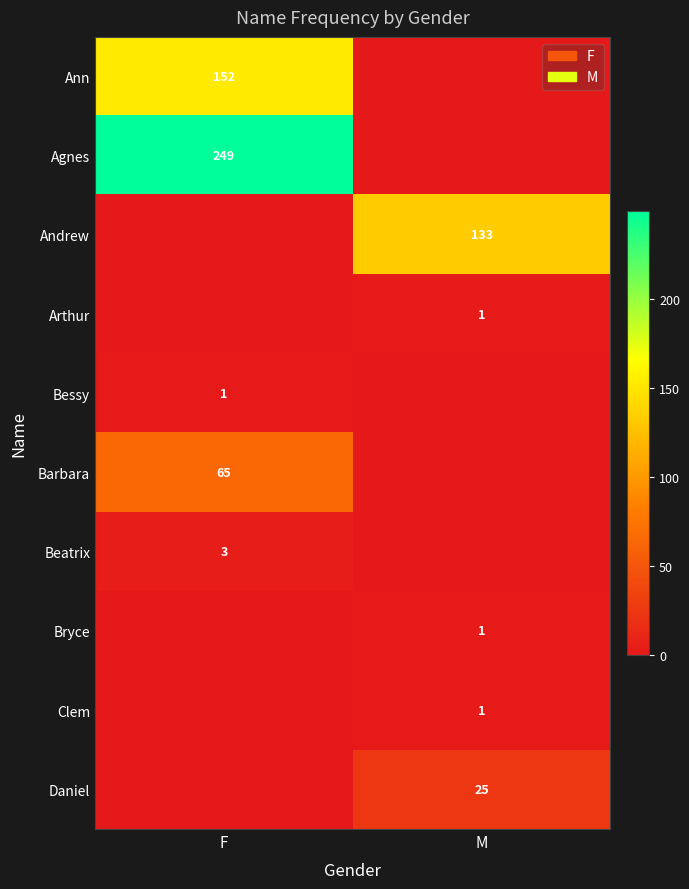

Is the value of Bessy at F greater than the value of Daniel at M?

No